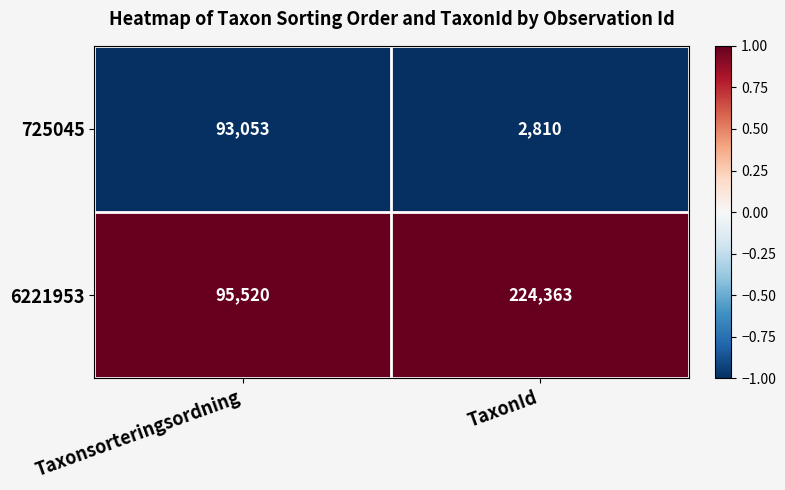

Reading right to left, transcribe all the data shown in this chart.

725045: 2810	93053
6221953: 224363	95520